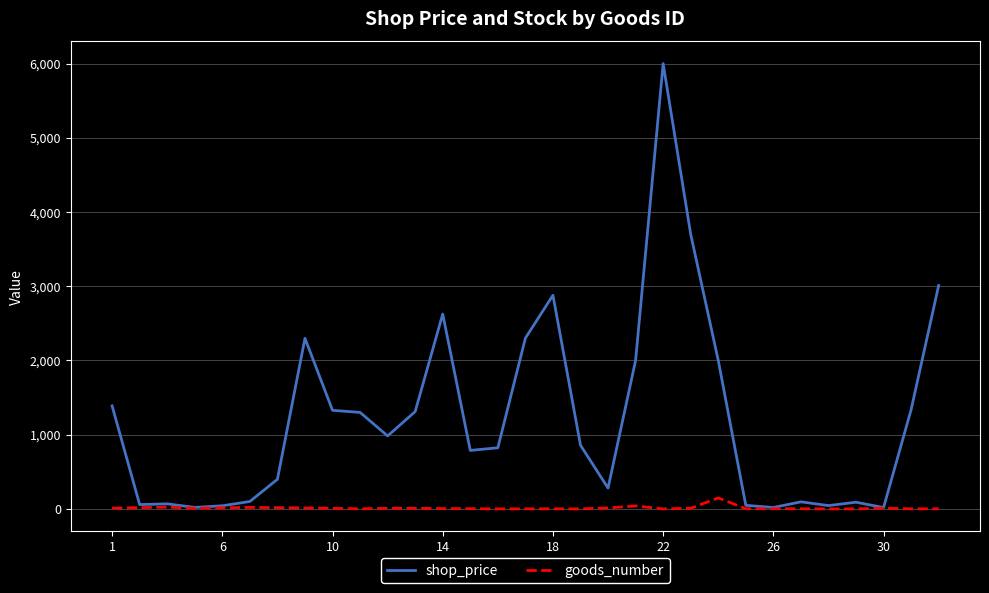

What is the average value of the goods_number series?

12.4